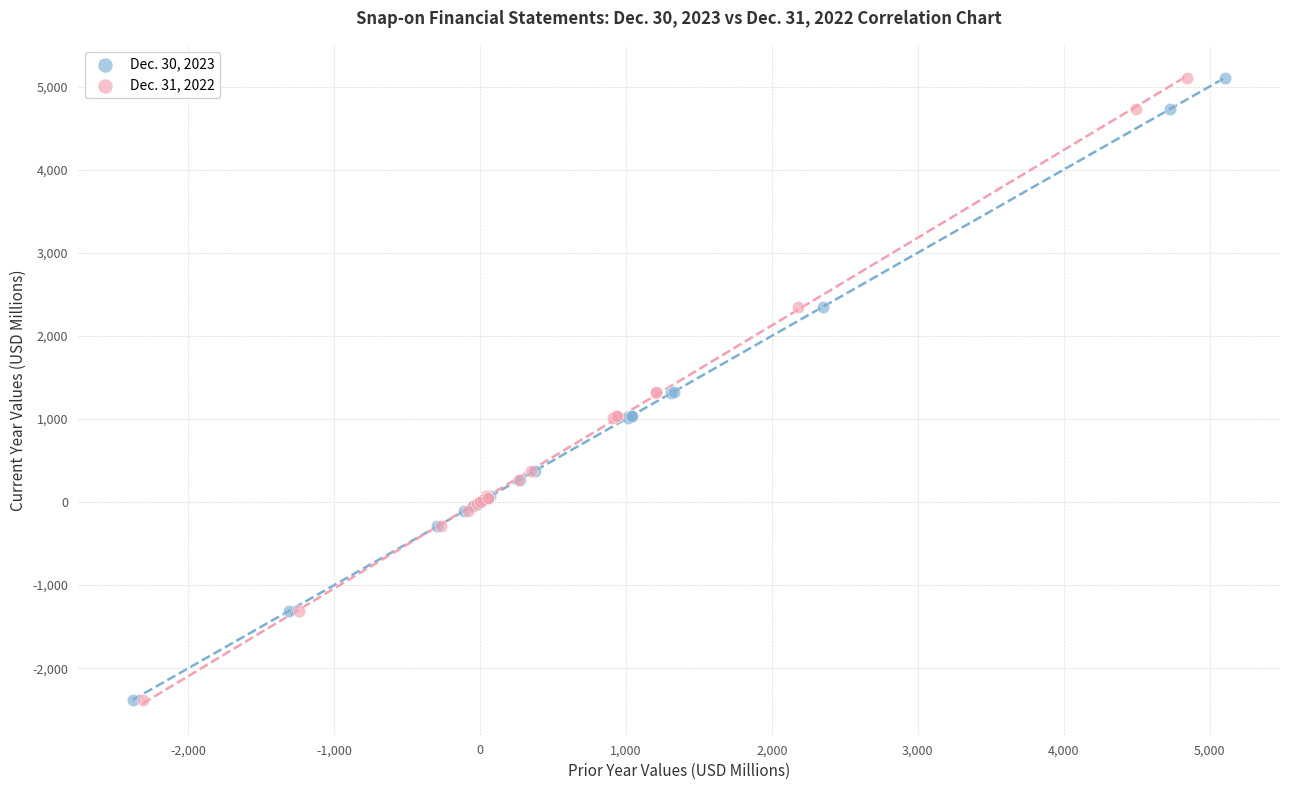

What are all the series names shown in the legend?

Dec. 30, 2023, Dec. 31, 2022